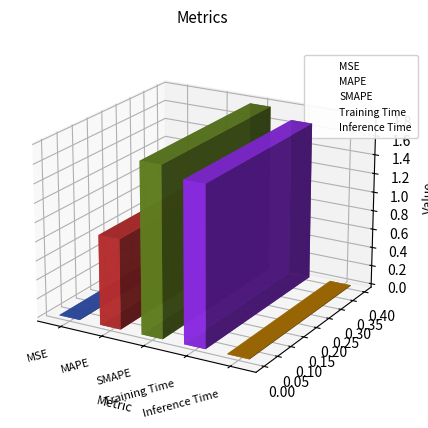

What is the difference between the values at SMAPE and Inference Time?

1.8